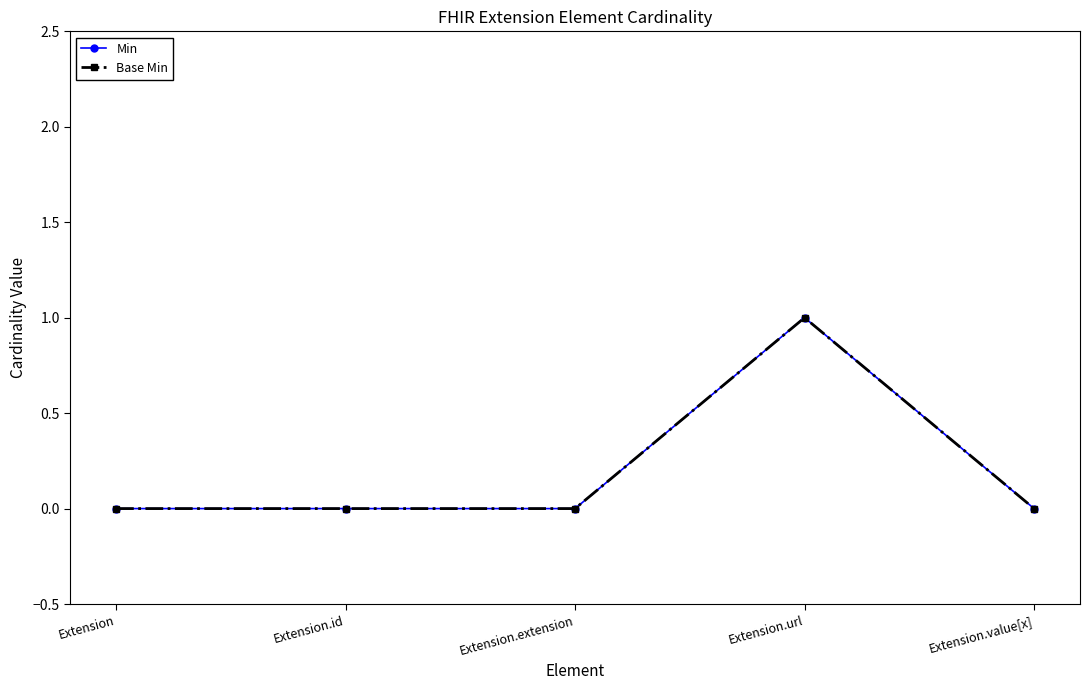

Is this an area chart (filled region under the line)?

No